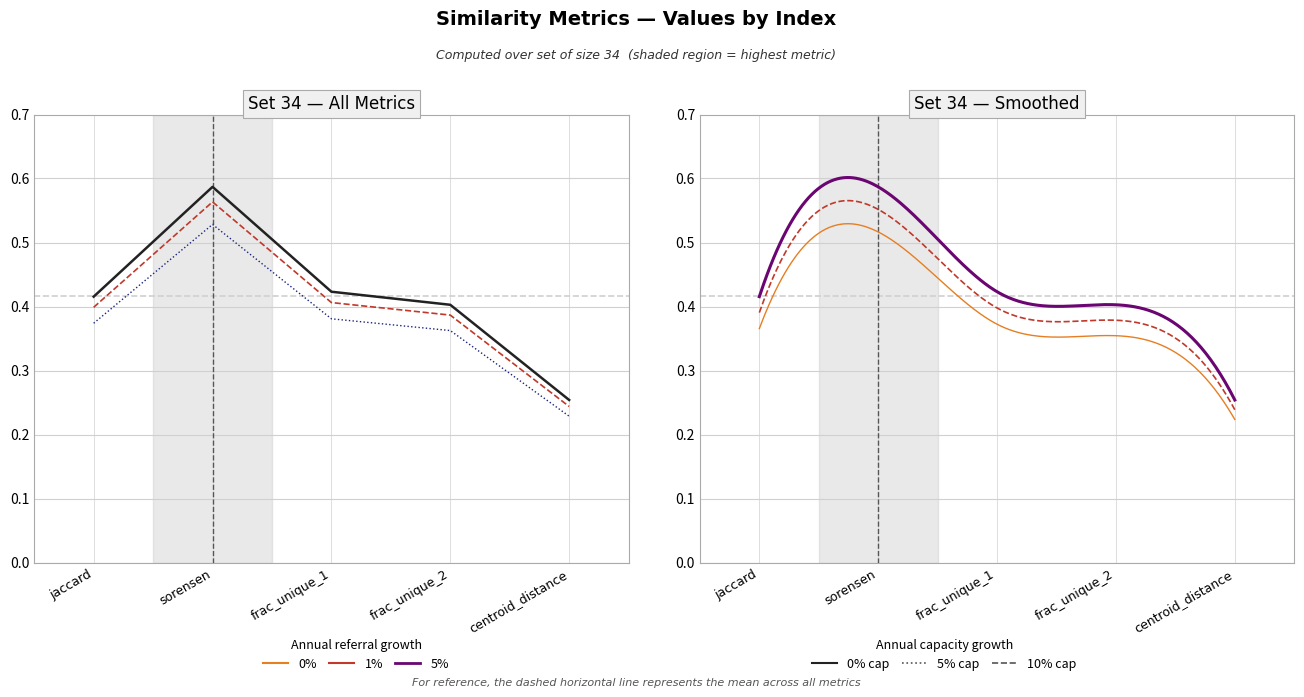

At which label is the value closest to 0?

centroid_distance